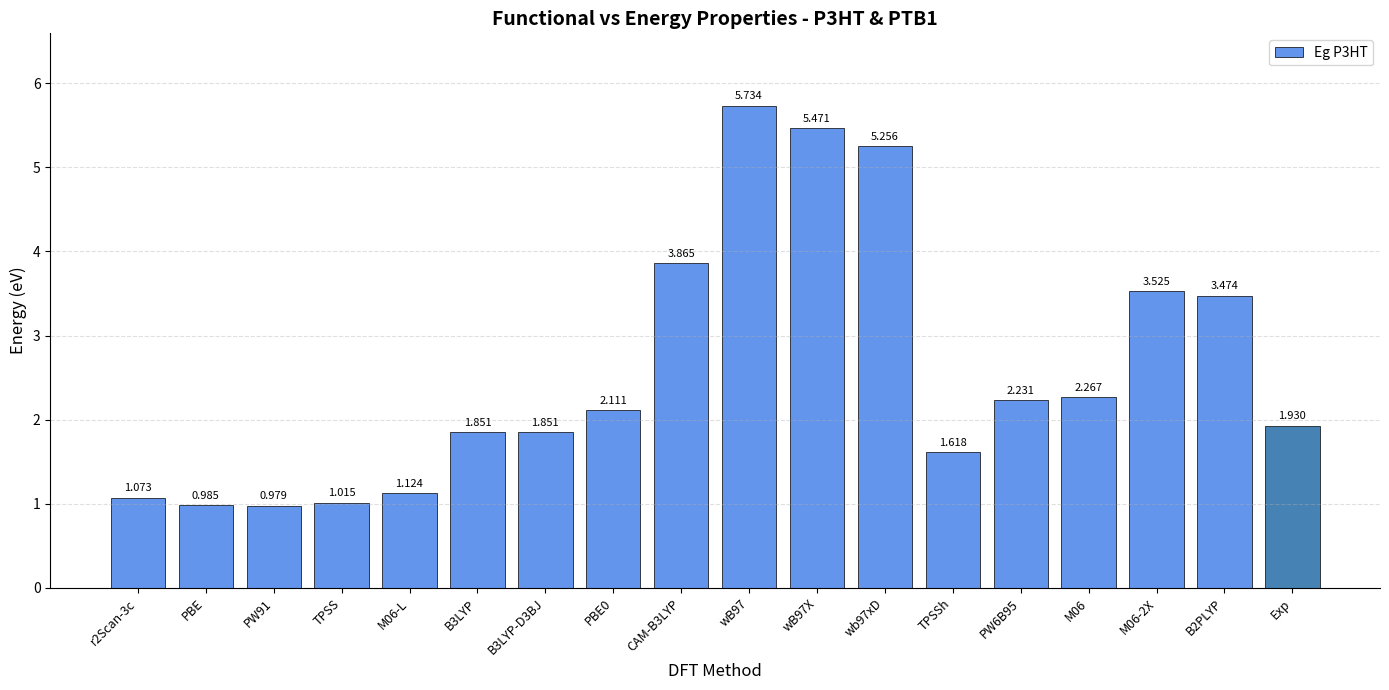

What is the sum of all values?

46.4